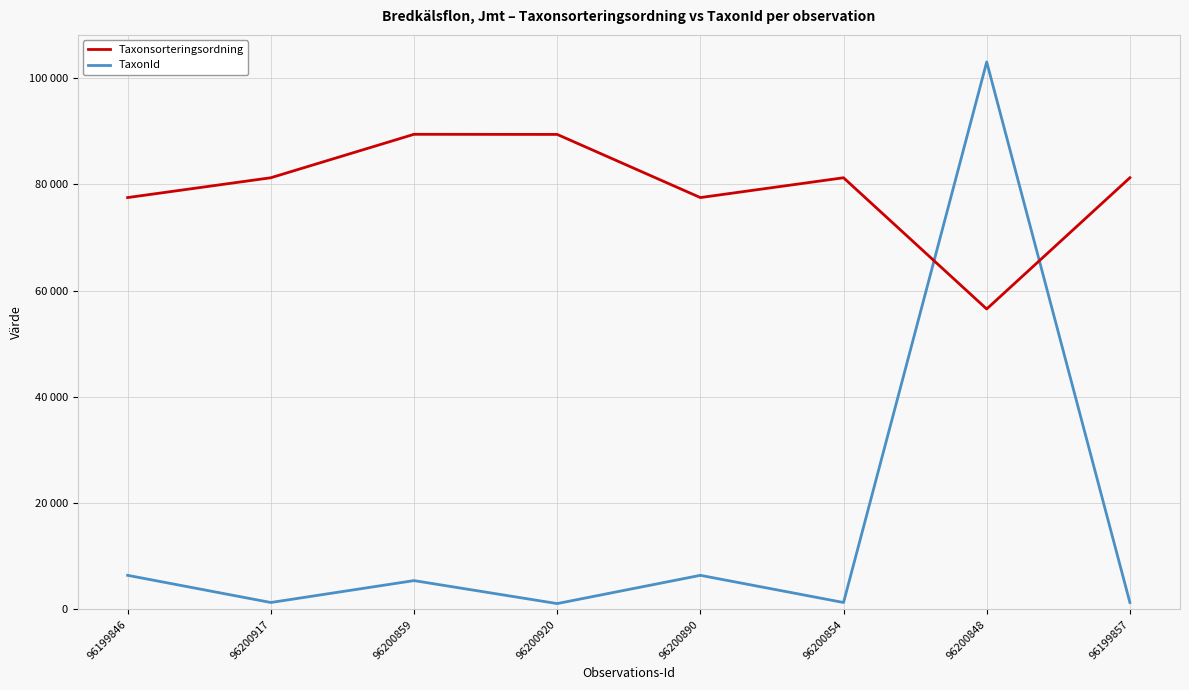

Rank the series by their maximum value, from highest to lowest.

TaxonId, Taxonsorteringsordning